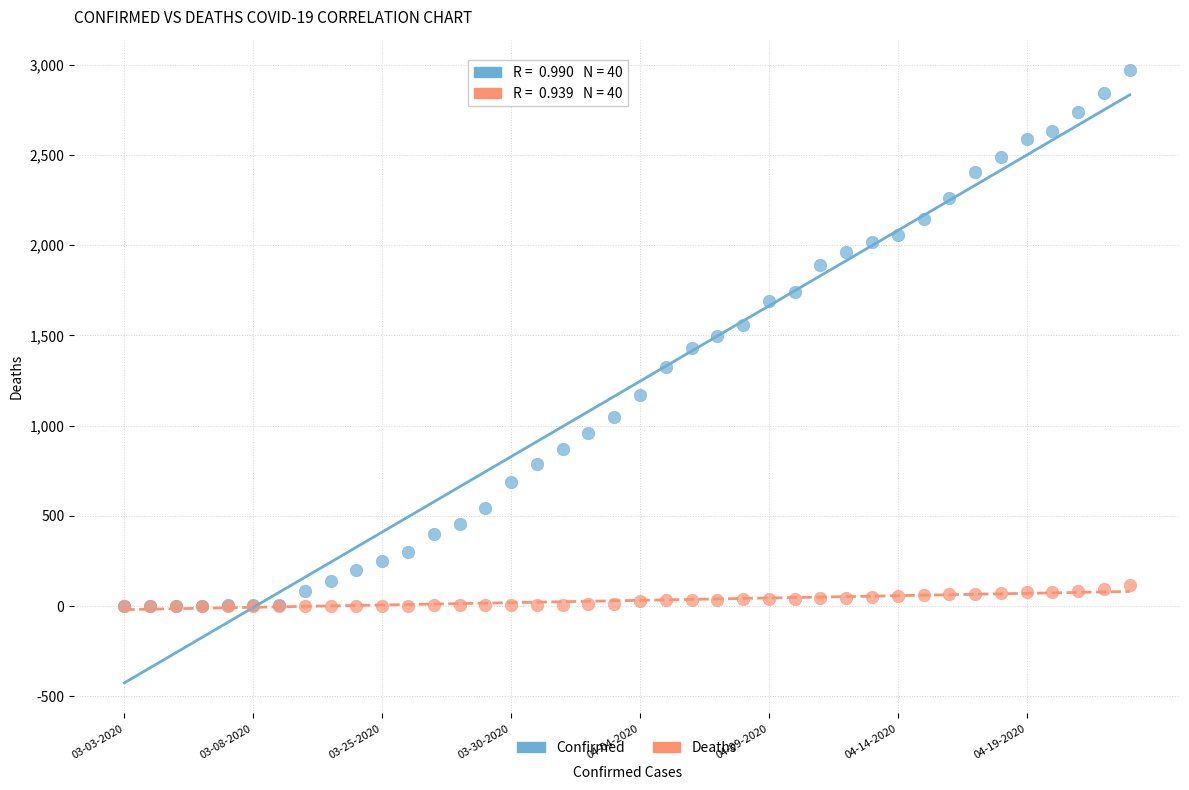

What are all the series names shown in the legend?

Confirmed, Deaths